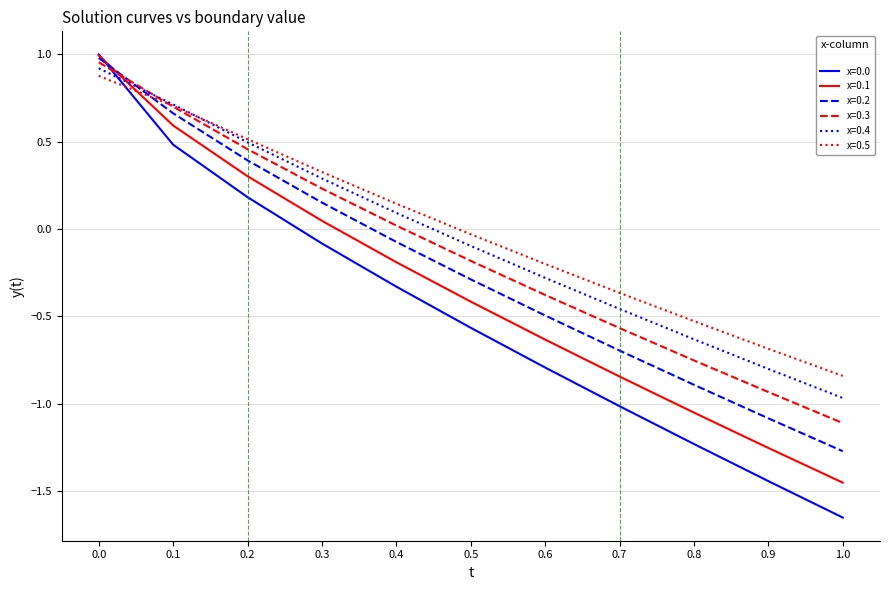

The value of x=0.2 at 1.0 is -0.6. True or false?

False